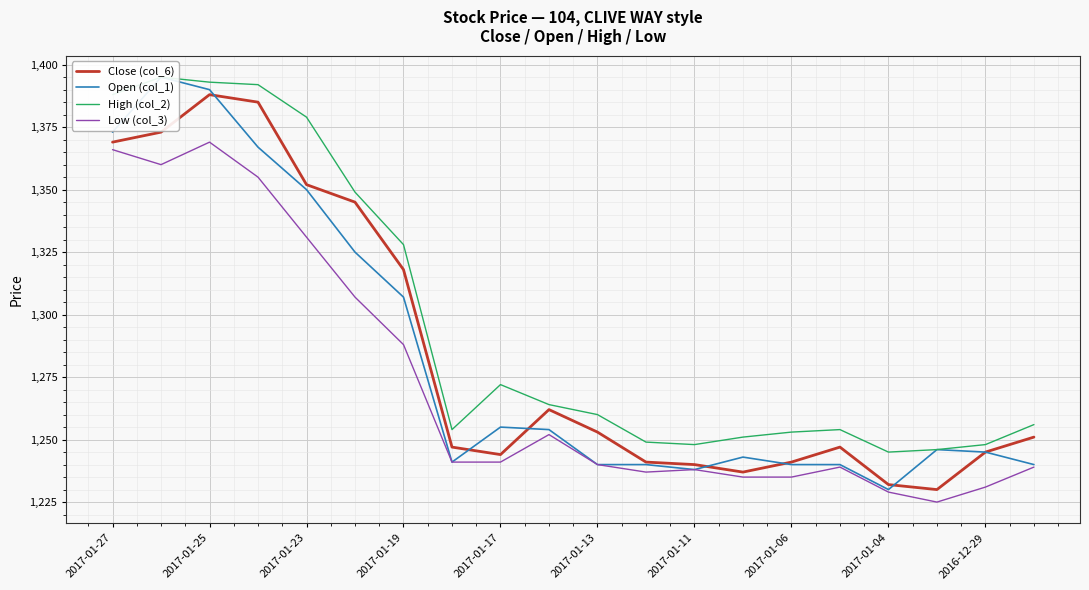

Is this an area chart (filled region under the line)?

No